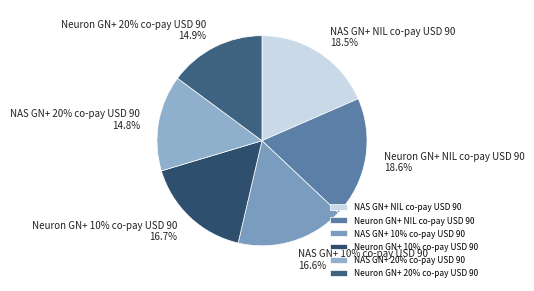

To the nearest percent, what is the combined percentage of NAS GN+ NIL co-pay USD 90 and NAS GN+ 10% co-pay USD 90?

35%